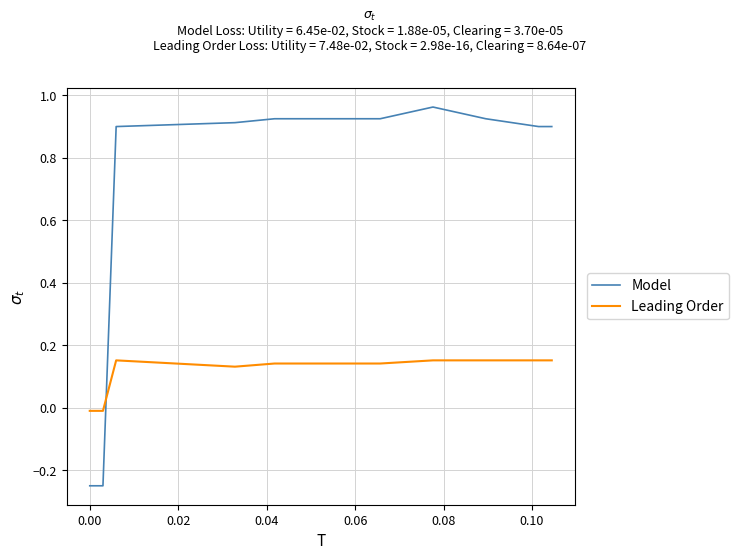

List the series in order of their peak value, highest first.

Model, Leading Order